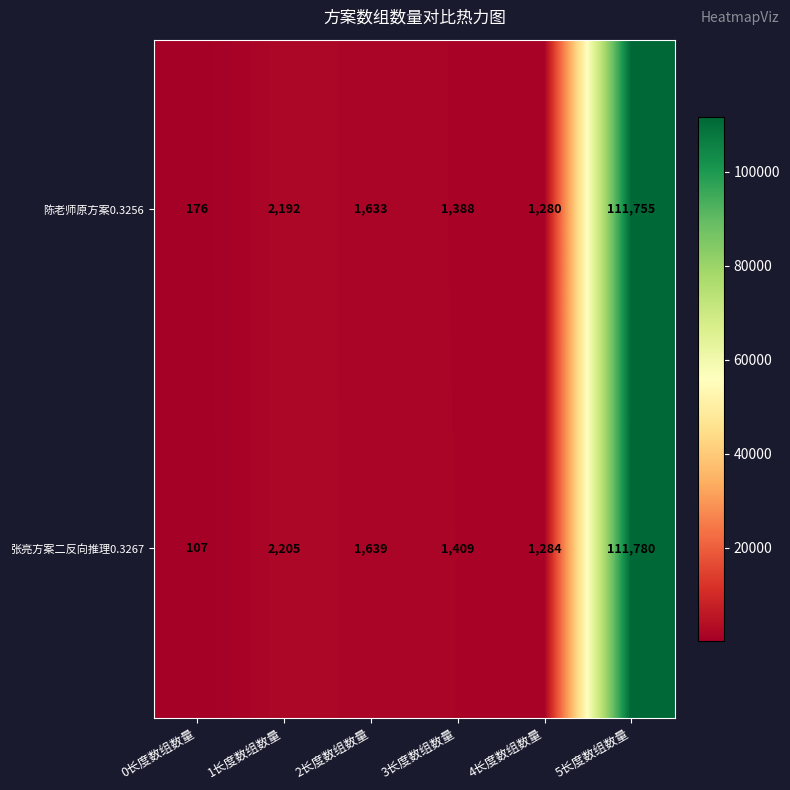

What is the total value across all series at 3长度数组数量?

2797